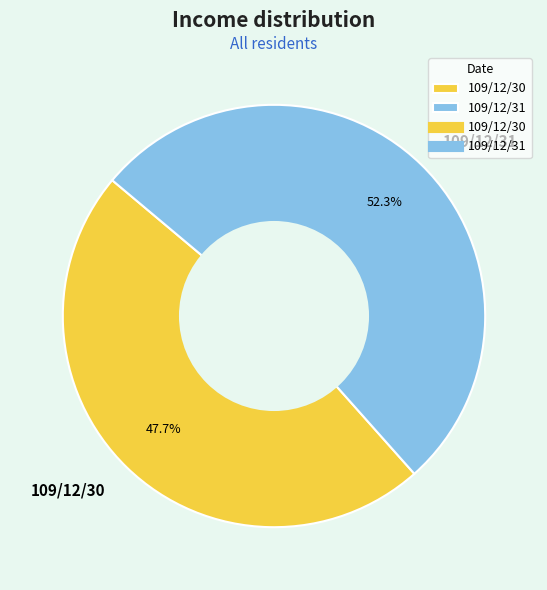

Which slice is the smallest?

109/12/30